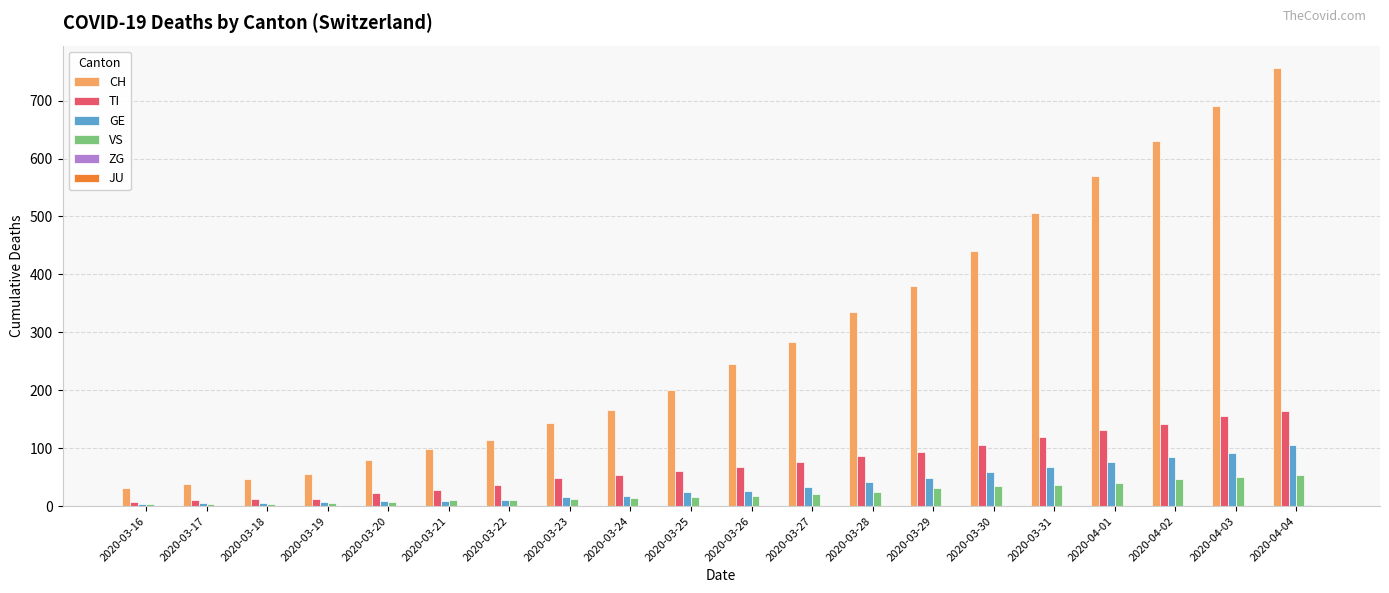

The value of GE at 2020-04-01 is 77. True or false?

True